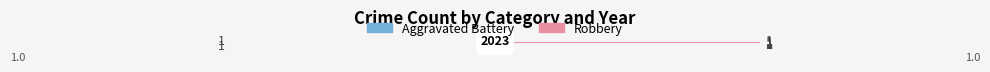

What is the sum of all Robbery values?

8